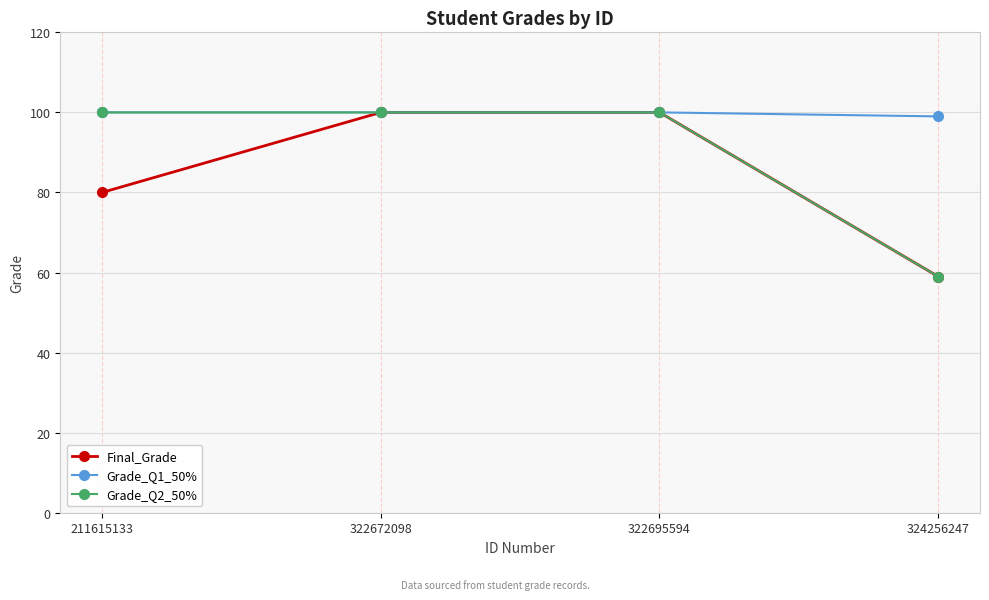

The value of Final_Grade at 211615133 is 17. True or false?

False